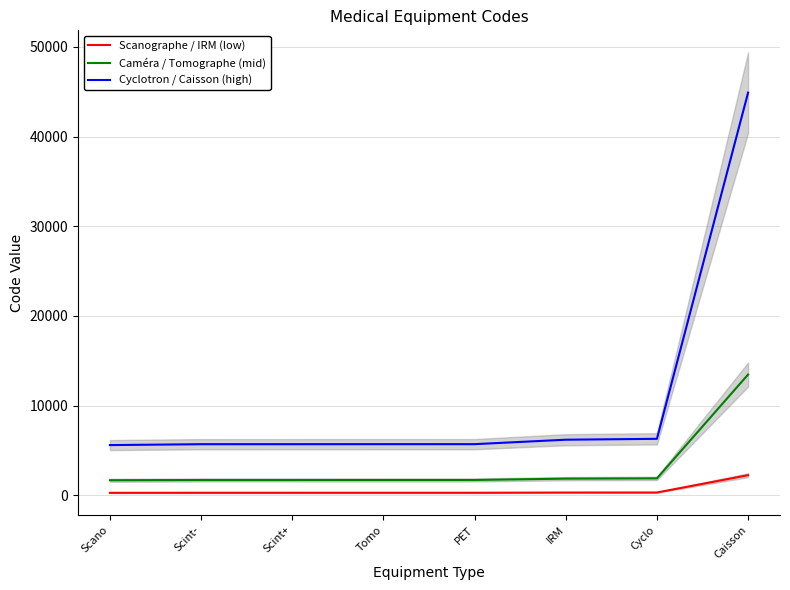

What is the average value of the Scanographe / IRM (low) series?

536.4